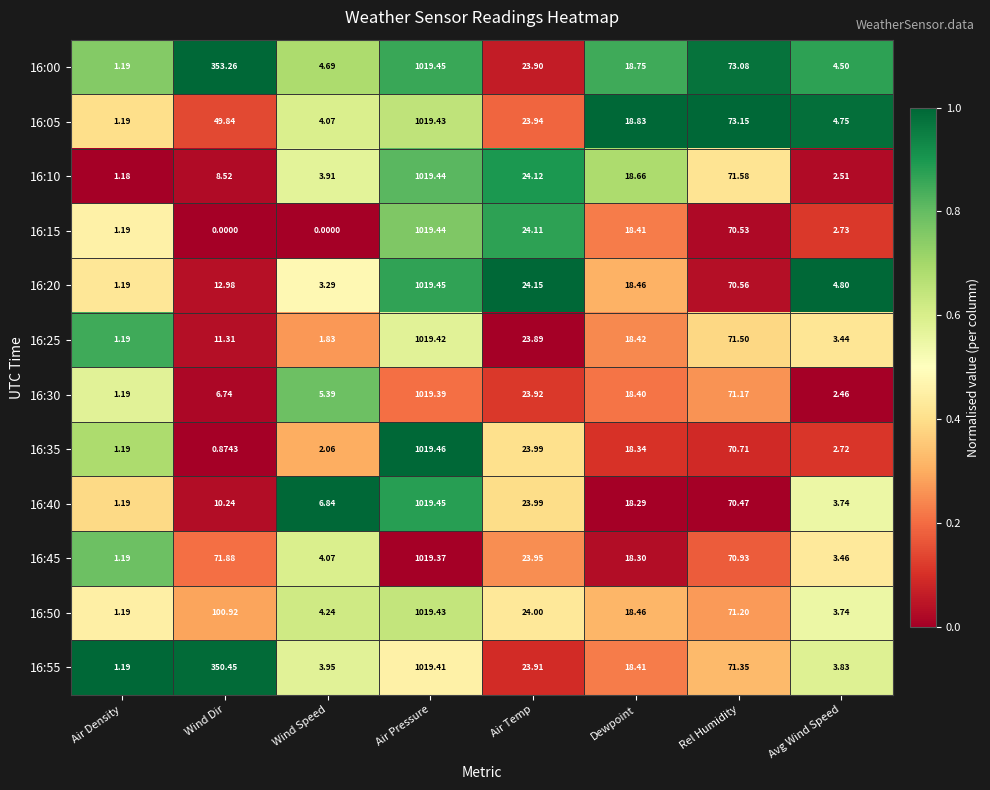

Where is 16:35 nearest to the value 510?

Rel Humidity